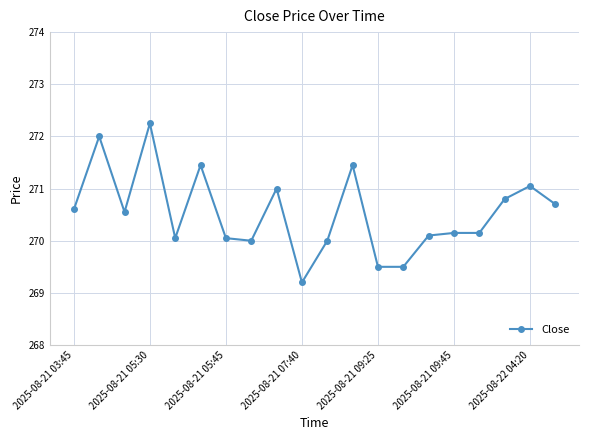

What is the smallest value displayed?

269.2